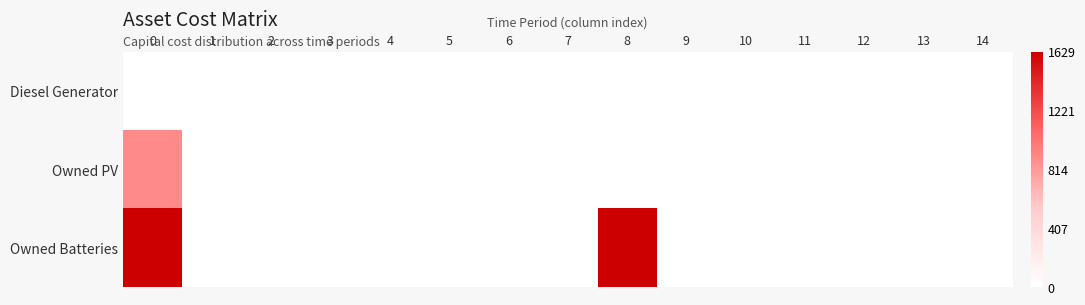

Which series has the widest spread of values?

Owned Batteries